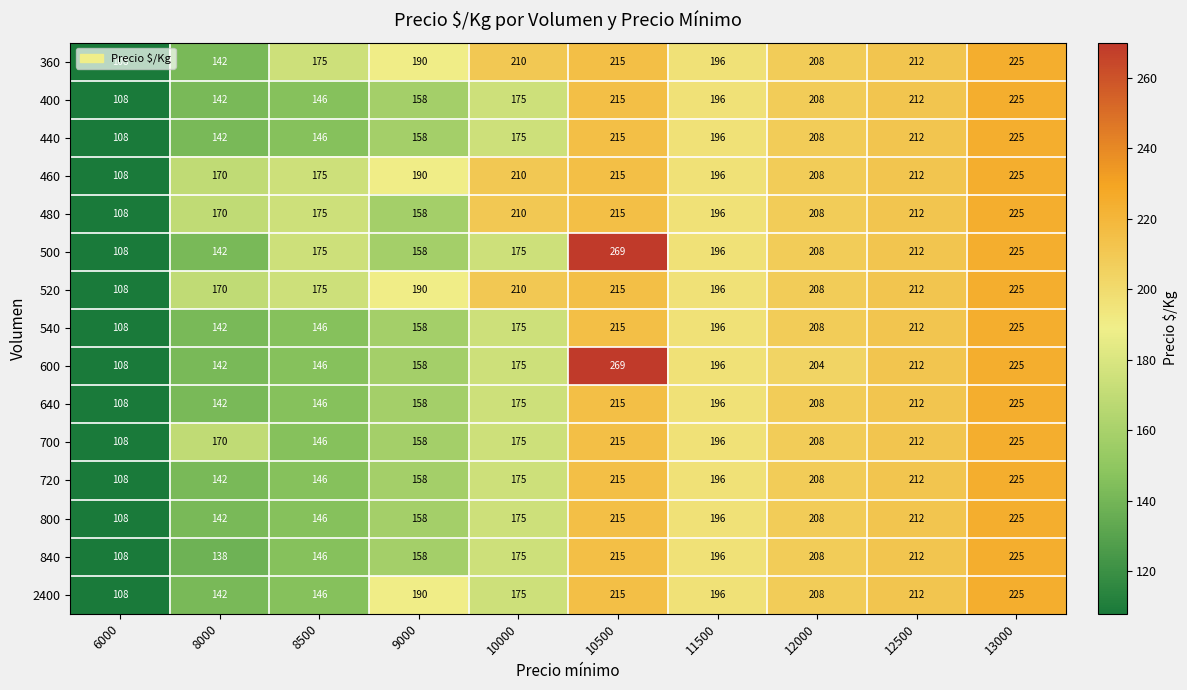

List the labels in order of 700 value, largest first.

13000, 10500, 12500, 12000, 11500, 10000, 8000, 9000, 8500, 6000